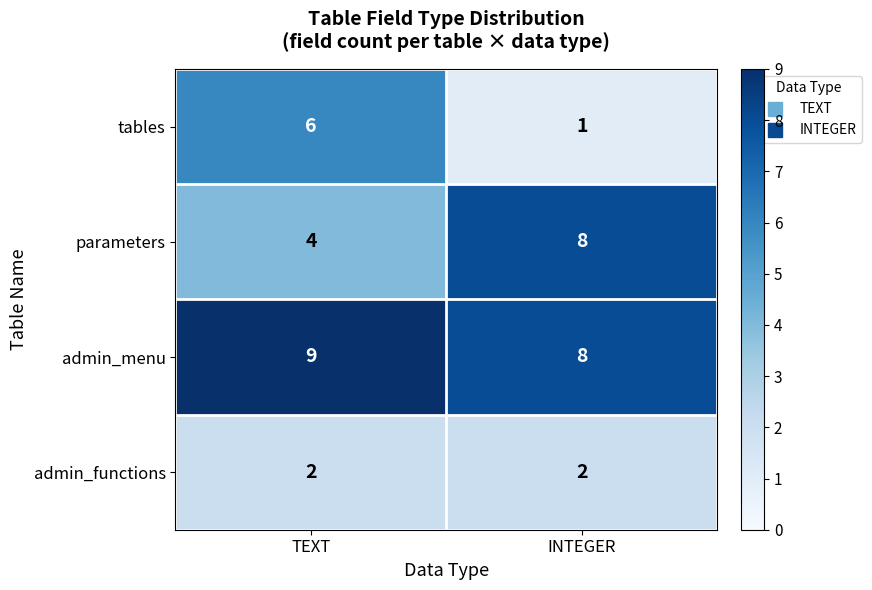

At which label does admin_menu reach its minimum?

INTEGER